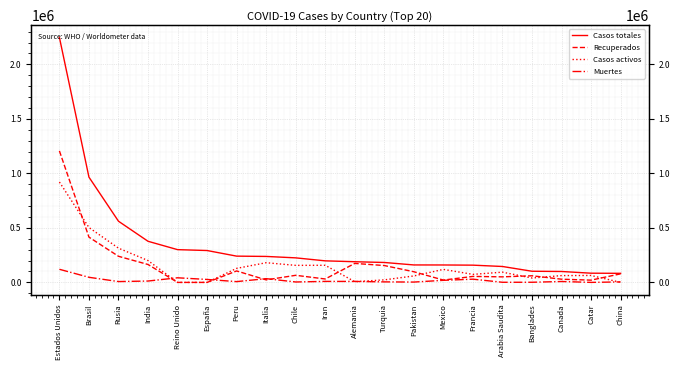

What is the maximum value for Casos activos?

920427